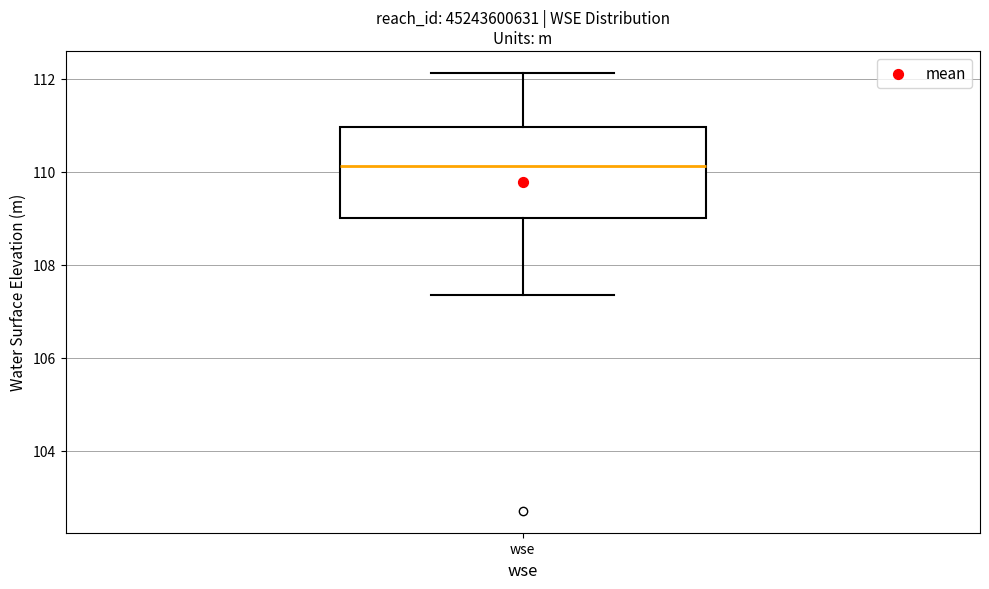

Read this box plot against the y-axis: the position of the median line, the range covered by the box, and the ends of both whiskers. The values are not printed on the chart, so give them approximately, as read against the axis.

median 110.2, box 109.0 to 111.0, whiskers 107.4 to 112.2